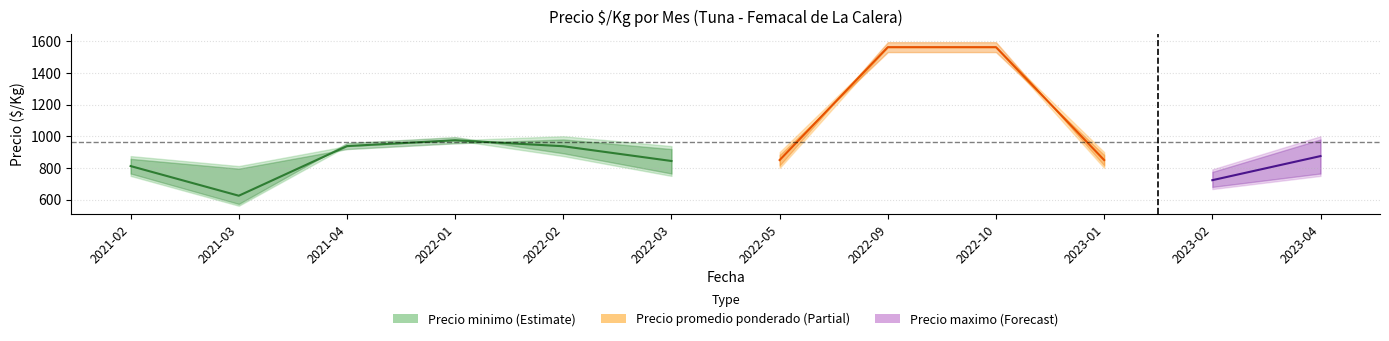

At which category does Precio minimo reach its first local peak?

2022-01